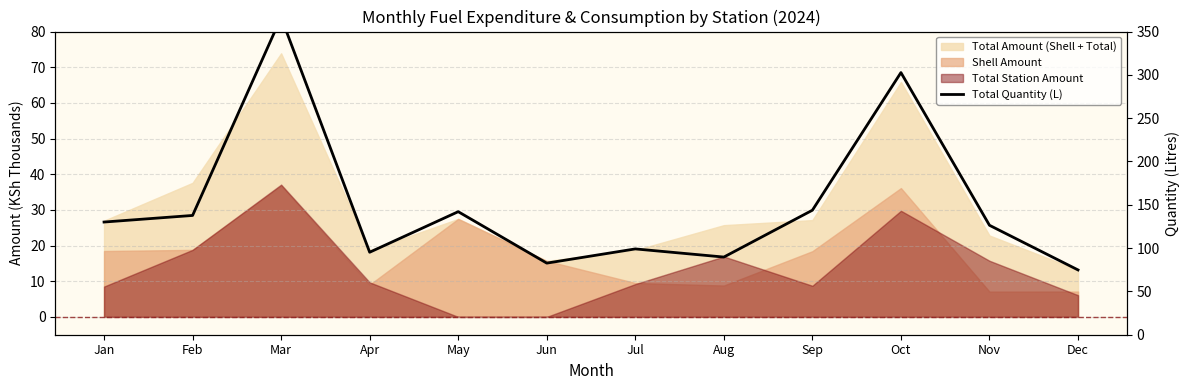

What is the maximum value shown in the chart?

366.4